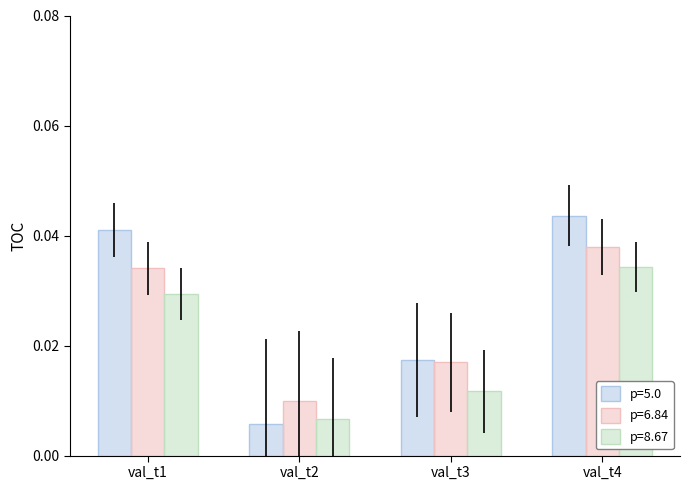

Rank the categories by p=5.0 value from highest to lowest.

val_t4, val_t1, val_t3, val_t2